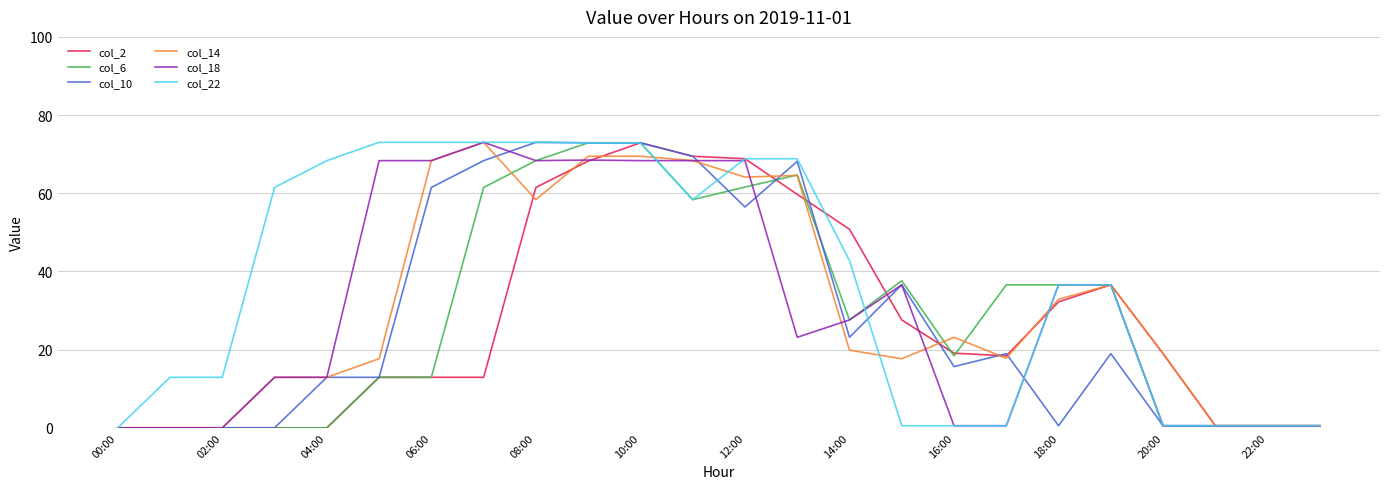

Which series has the largest total across all categories?

col_22